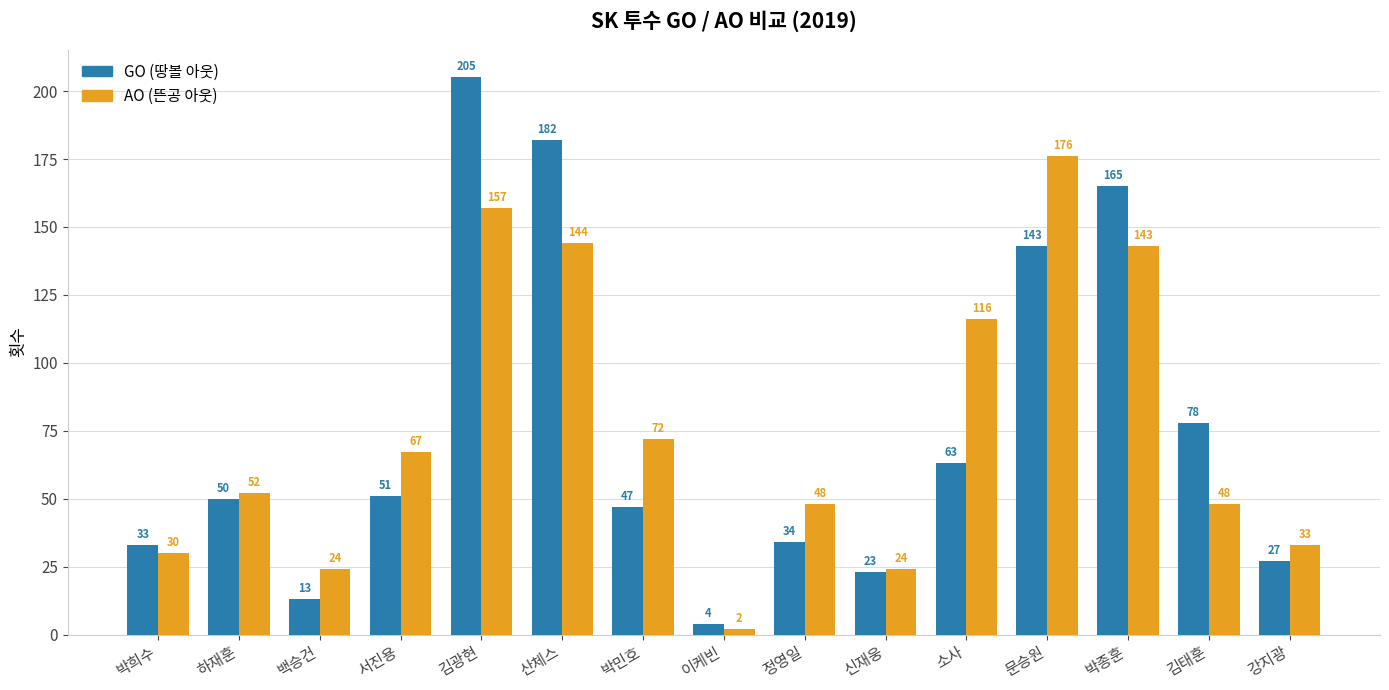

What is the difference between the highest and lowest values at 박민호?

25